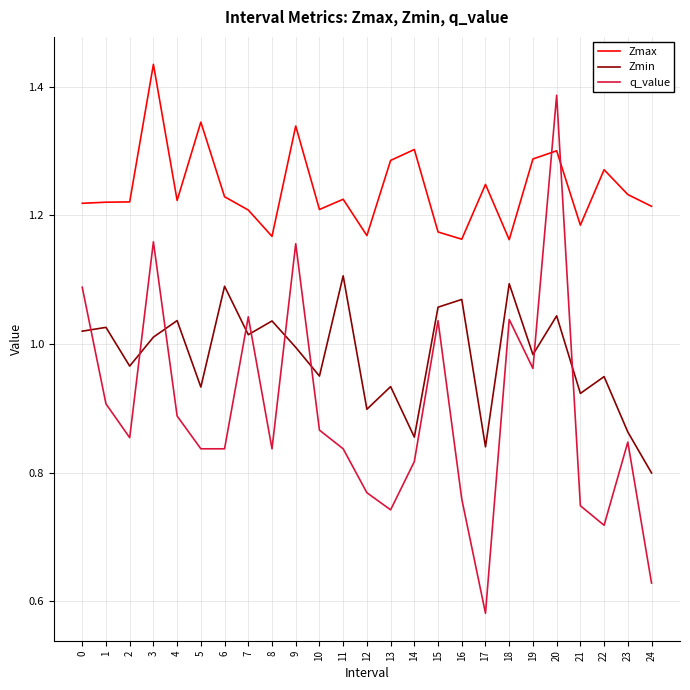

The value of Zmax at 10 is 1.2. True or false?

True